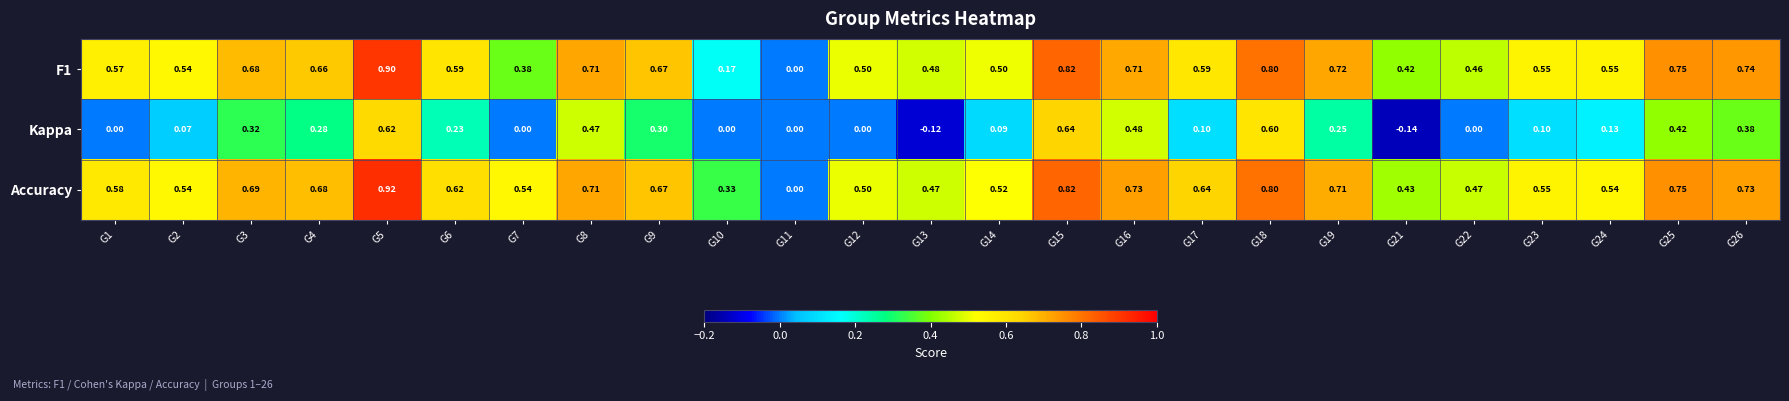

Between G1 and G12, which series saw the biggest shift?

Accuracy